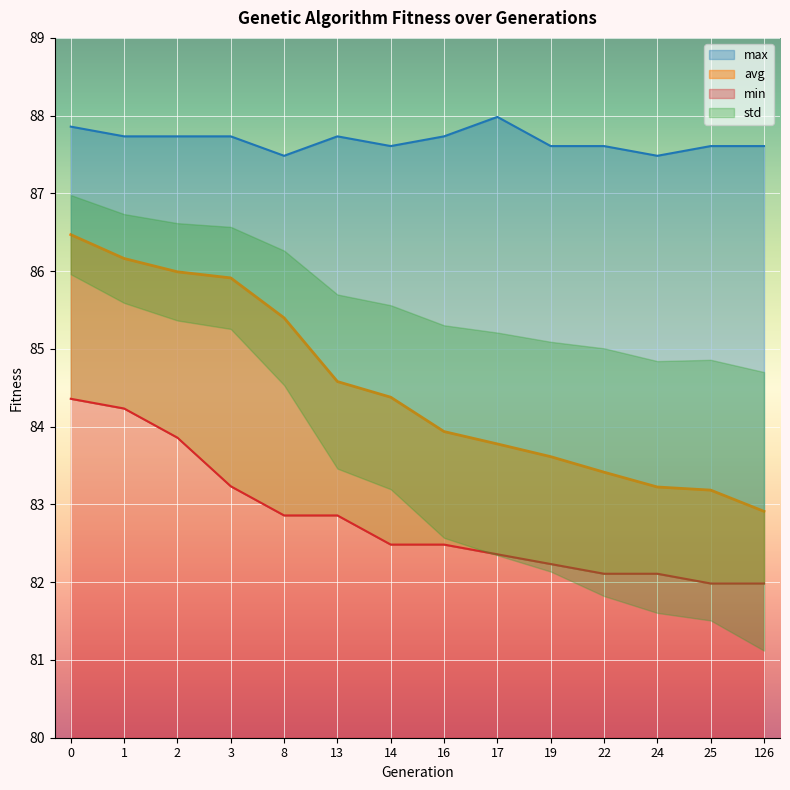

Count the number of categories in the chart.

14